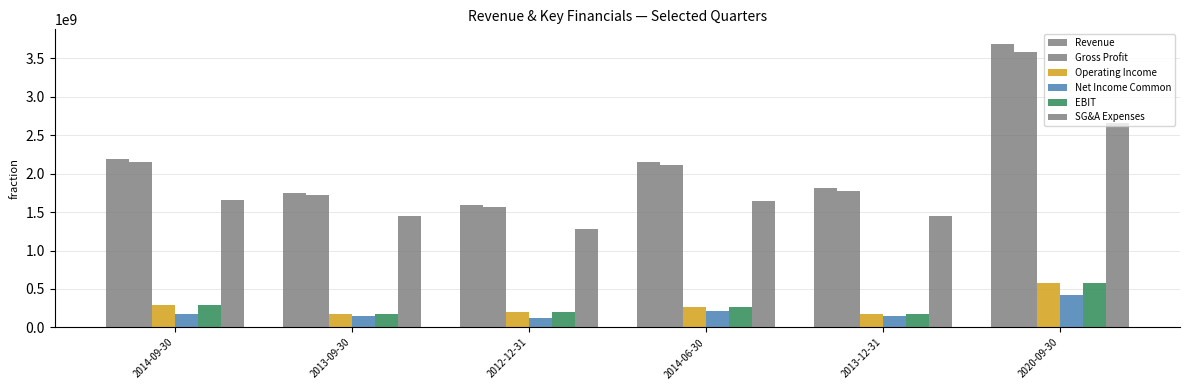

Does the chart contain any negative values?

No